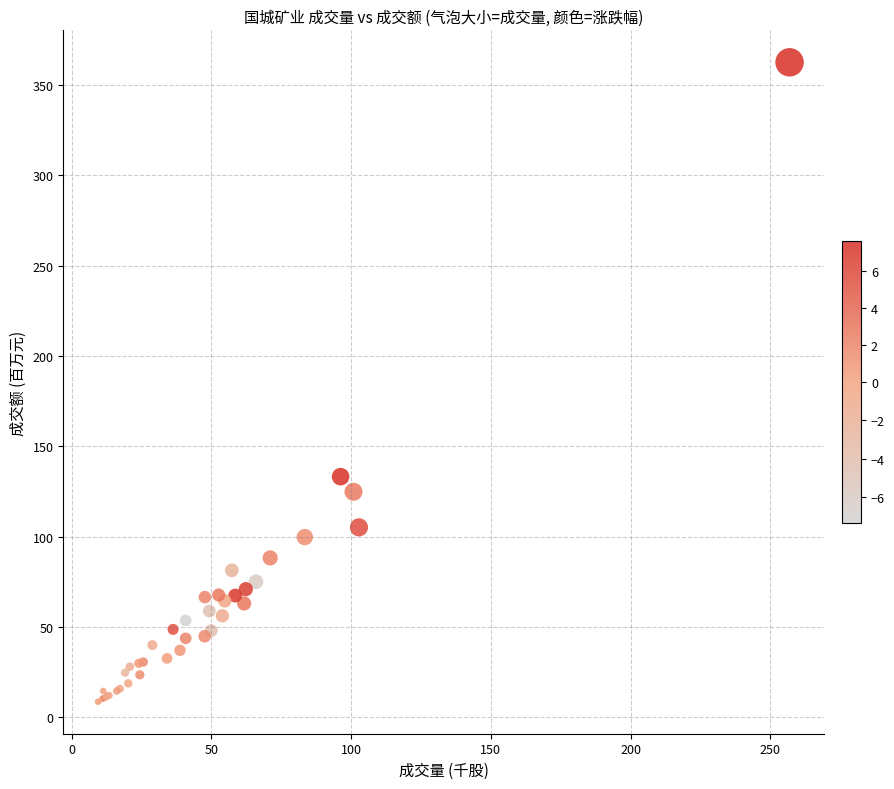

What Y value in the scatter plot is closest to 185?

133.3